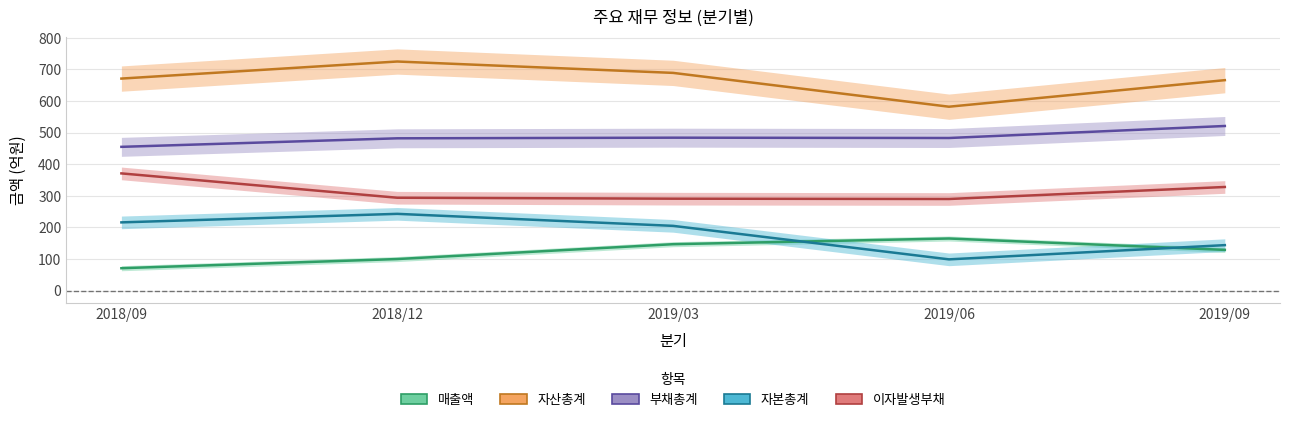

At which label does 자본총계 first exceed 205?

2018/09